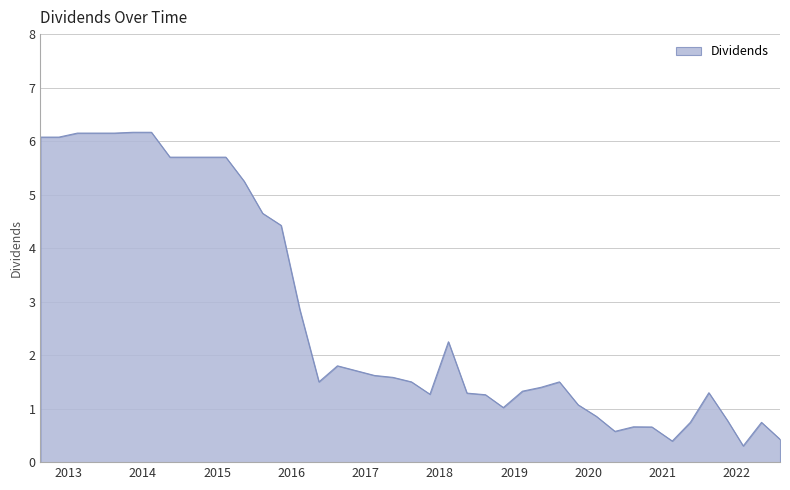

What is the smallest value displayed?

0.3